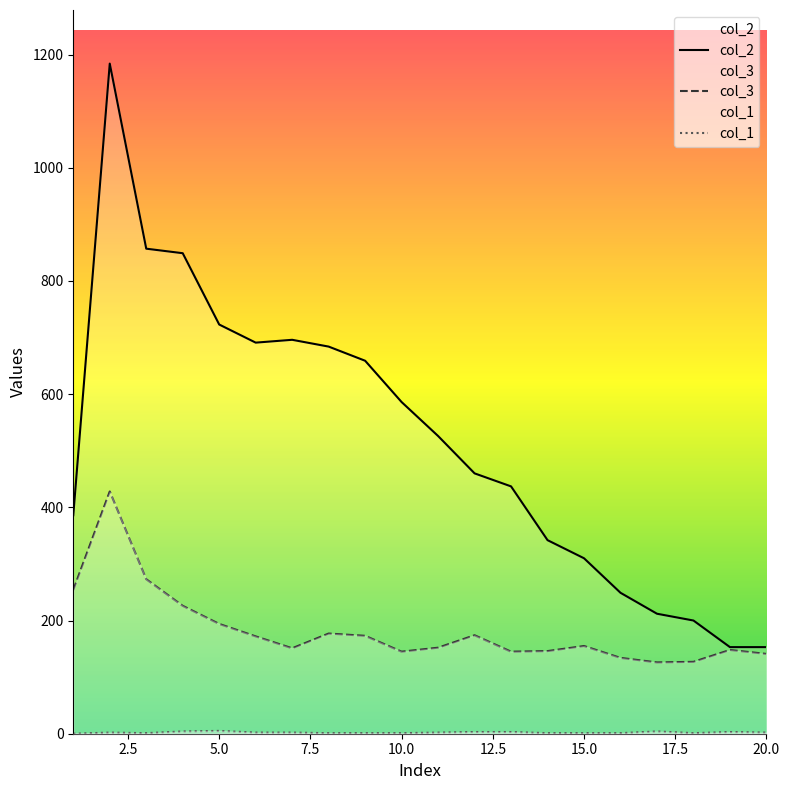

Which series has the largest total across all categories?

col_2